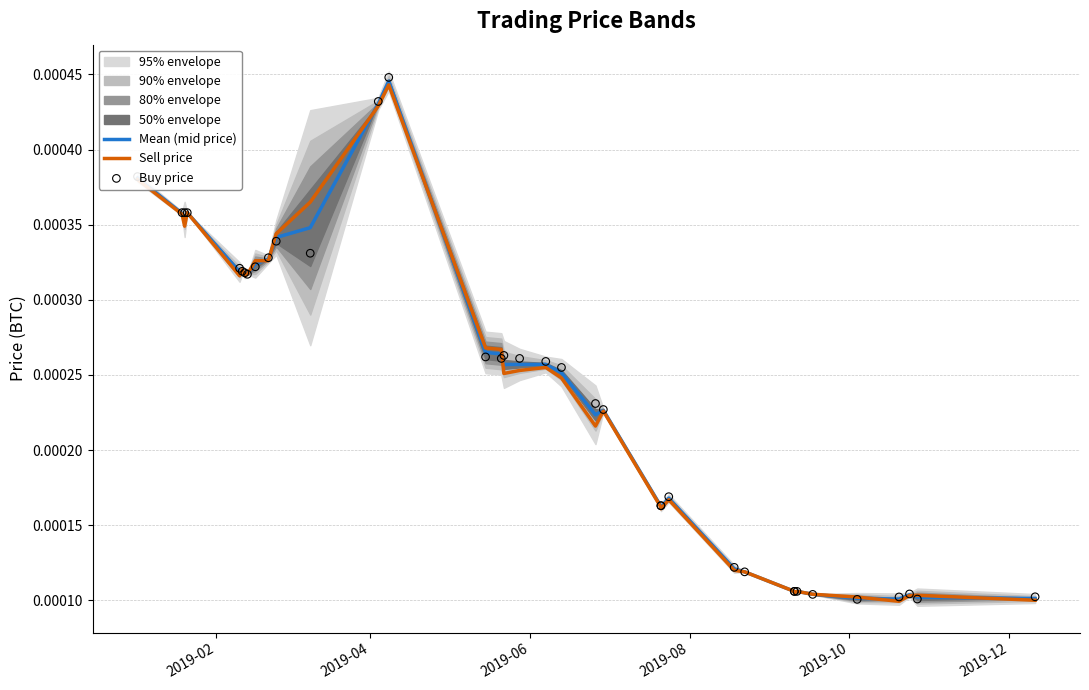

Which series contains the highest Y value?

Buy price